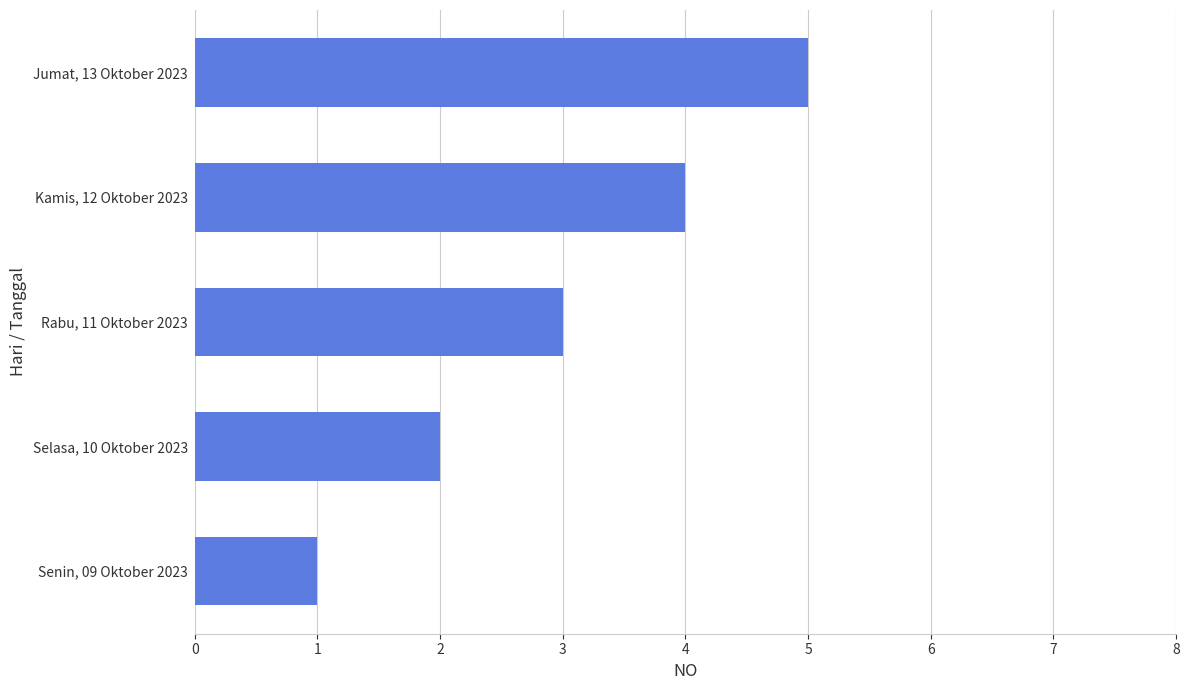

Does the chart contain stacked bars?

No